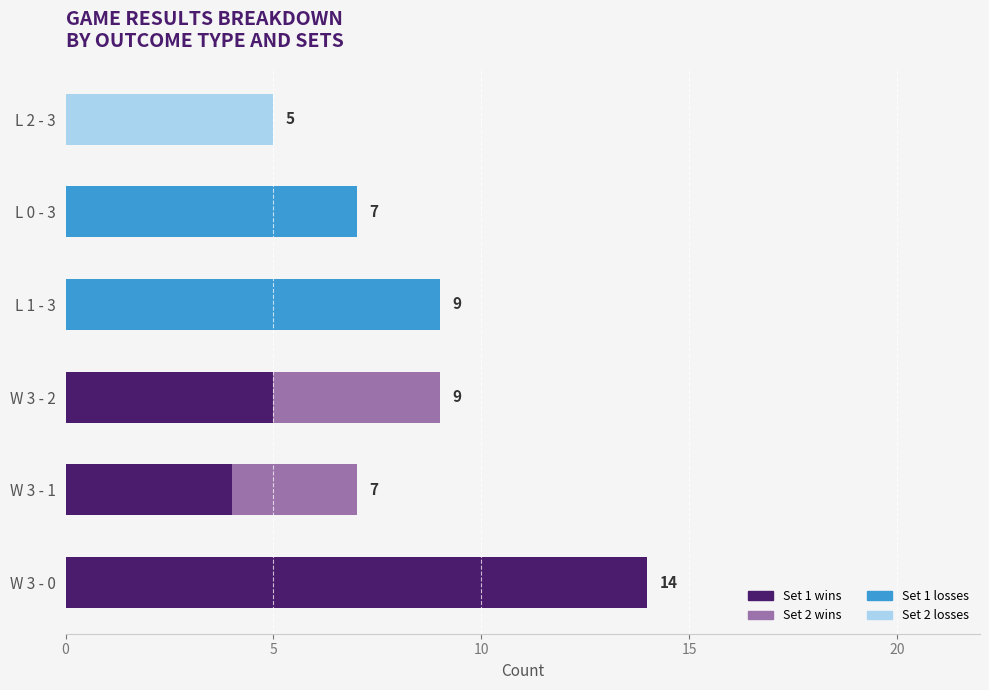

What is the sum of all Set 1 wins values?

23